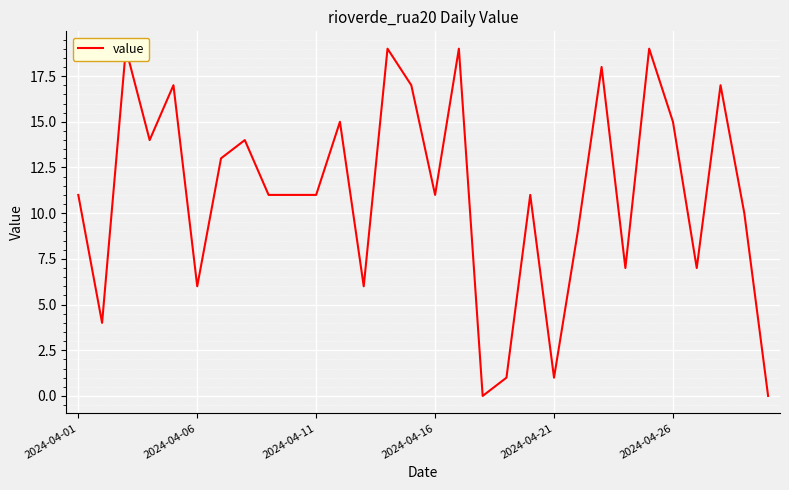

What is the greatest value displayed?

19